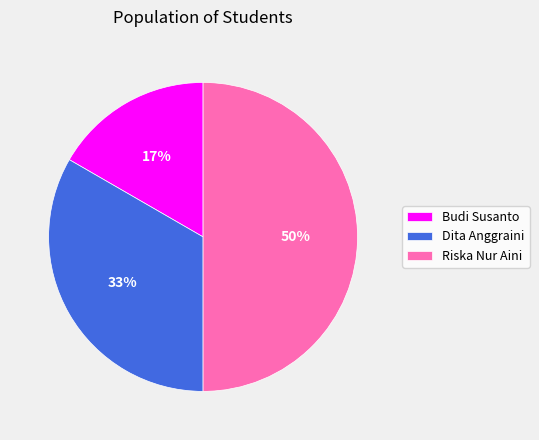

To the nearest percent, what is the average slice percentage?

33%